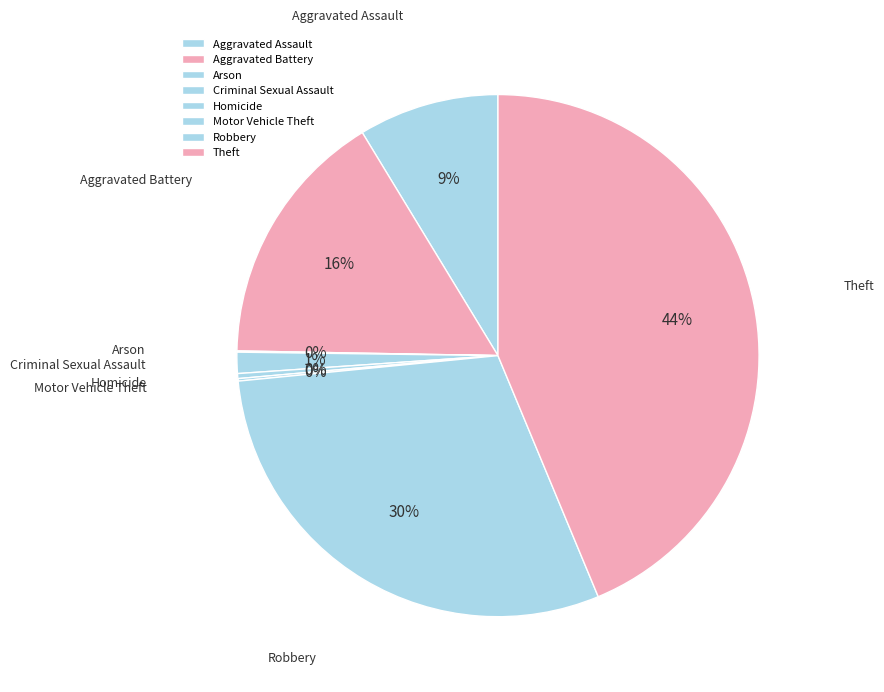

To the nearest percent, what is the average slice percentage?

12%